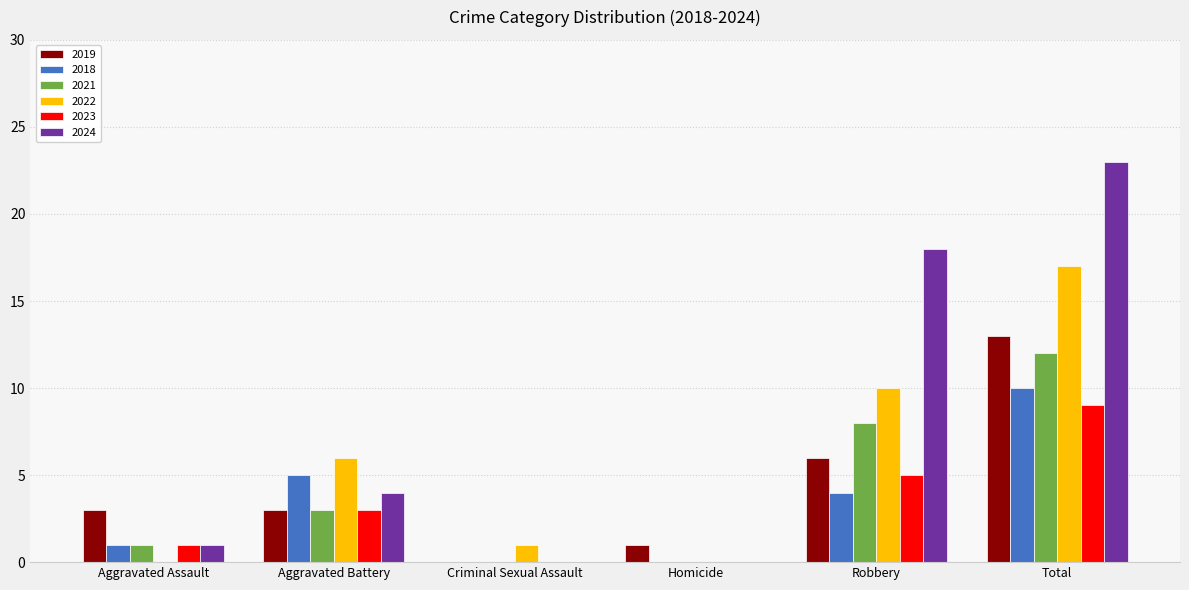

At which category is the sum across all series the highest?

Total